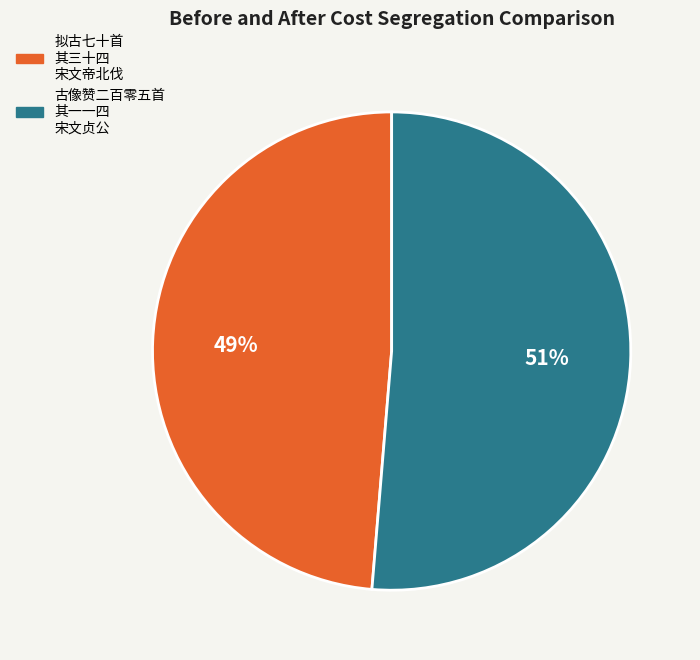

Combined, do 拟古七十首 其三十四 宋文帝北伐 and 古像赞二百零五首 其一一四 宋文贞公 account for over 50%?

Yes